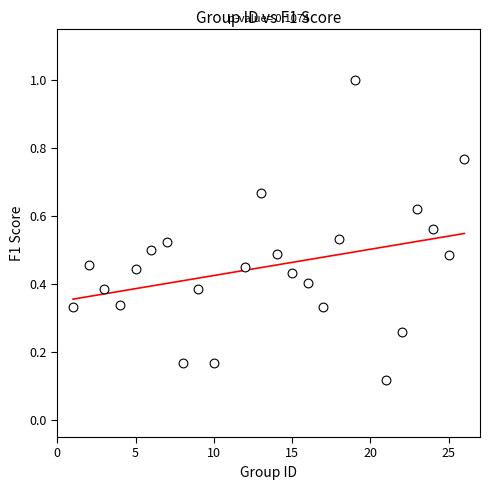

What is the range of X values (max minus min)?

25.0